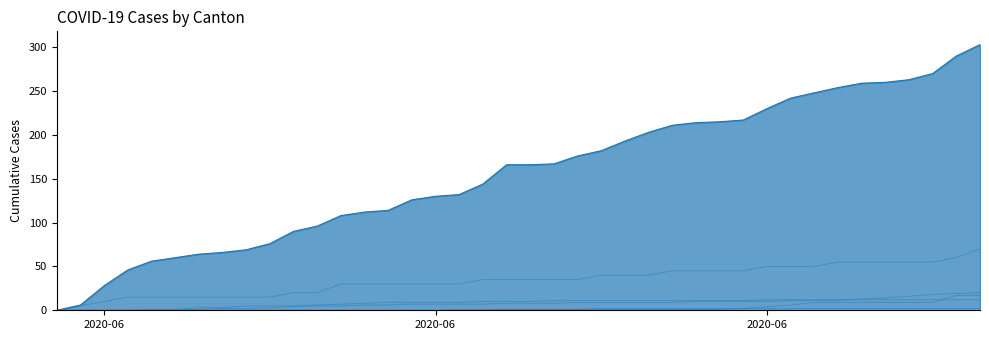

Is this an area chart (filled region under the line)?

Yes